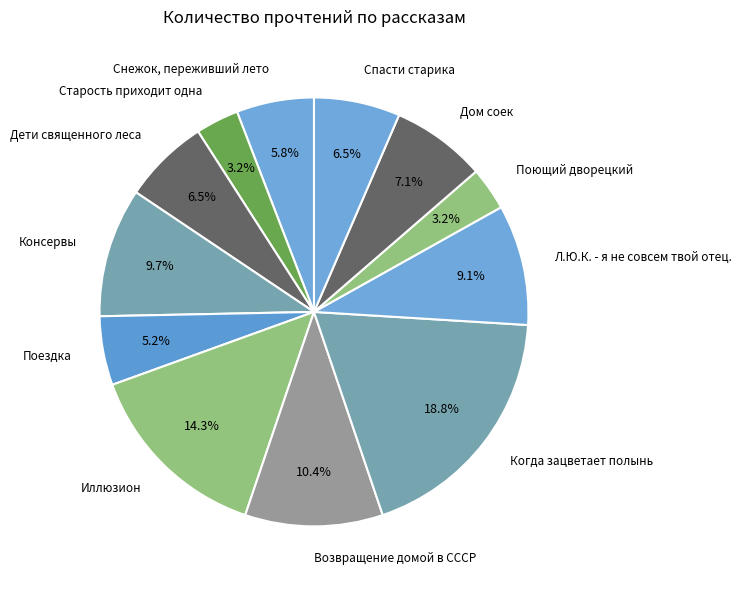

To the nearest percent, what is the difference between the largest and smallest slice percentages?

16%